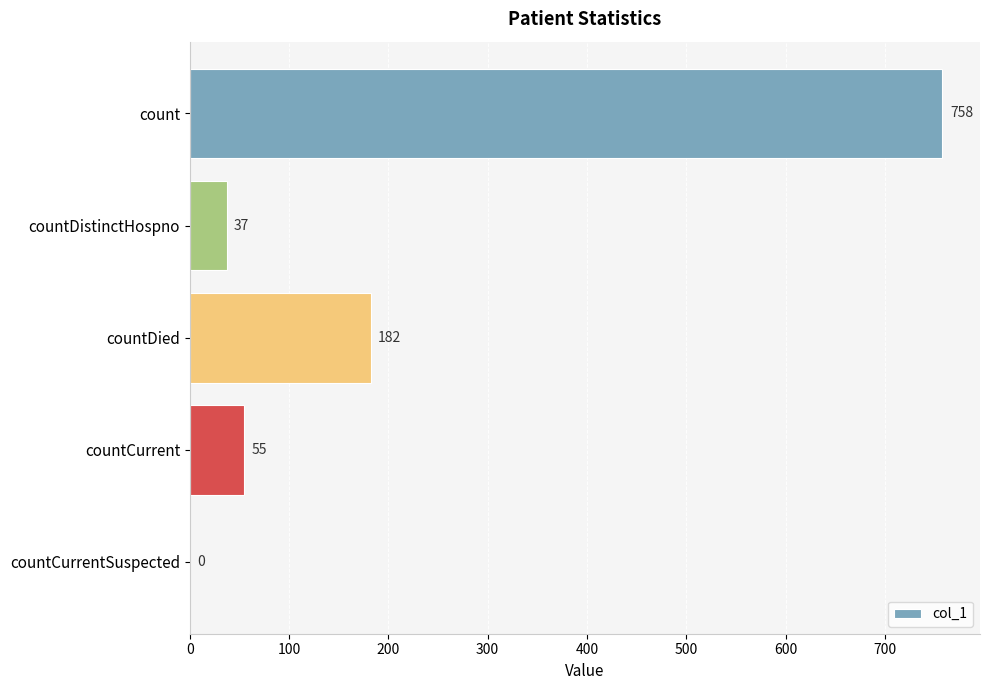

What is the maximum value shown in the chart?

758